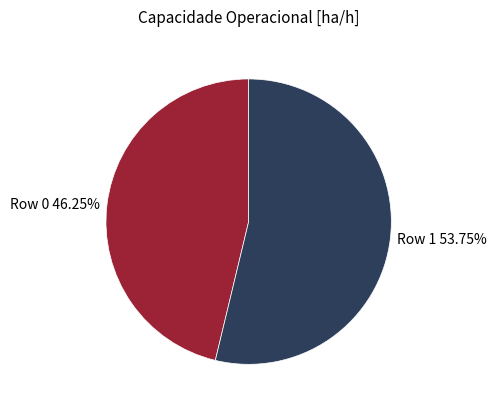

How many segments does this pie chart have?

2